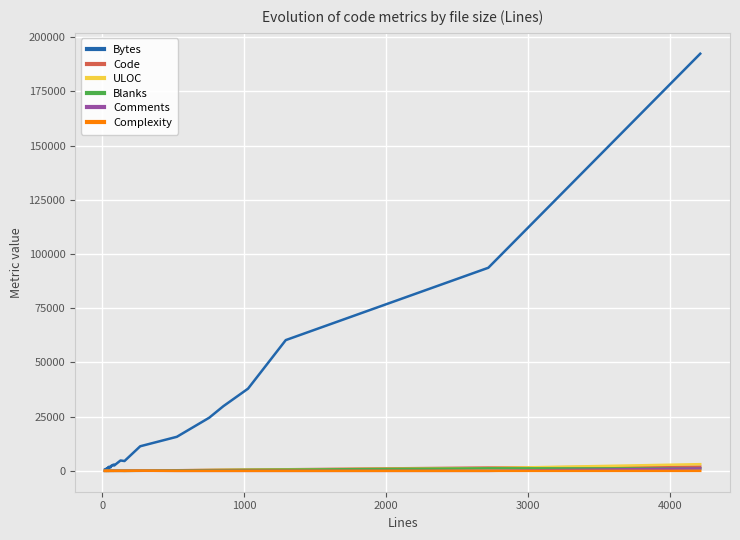

What is the value of the Bytes point at the 4th from the left?

976